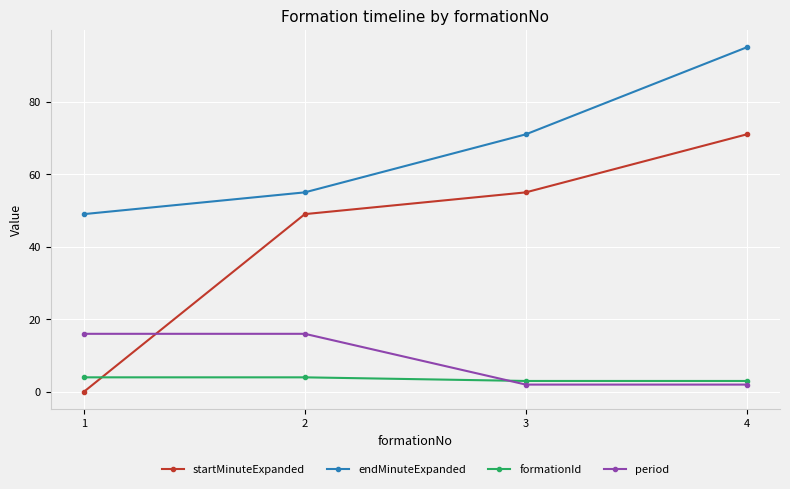

What is the sum of the endMinuteExpanded values at 4 and 1?

144